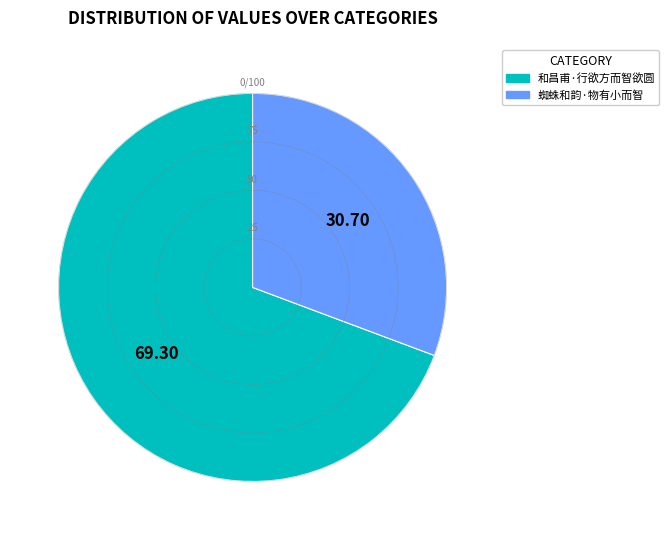

Which slice represents more than half of the pie?

和昌甫·行欲方而智欲圆